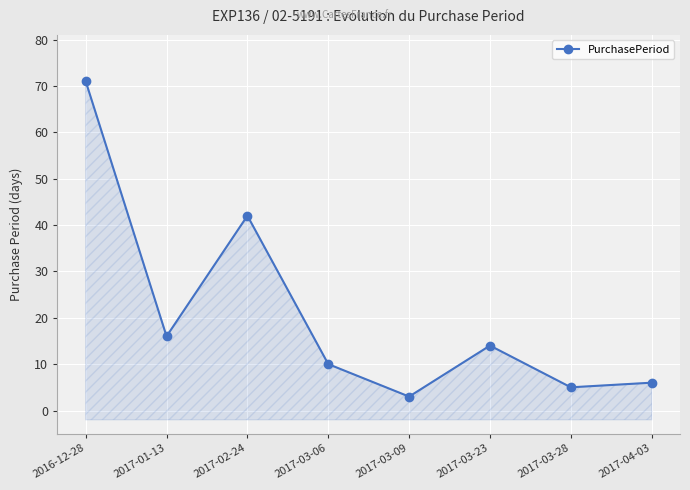

List the labels in order of value, largest first.

2016-12-28, 2017-02-24, 2017-01-13, 2017-03-23, 2017-03-06, 2017-04-03, 2017-03-28, 2017-03-09